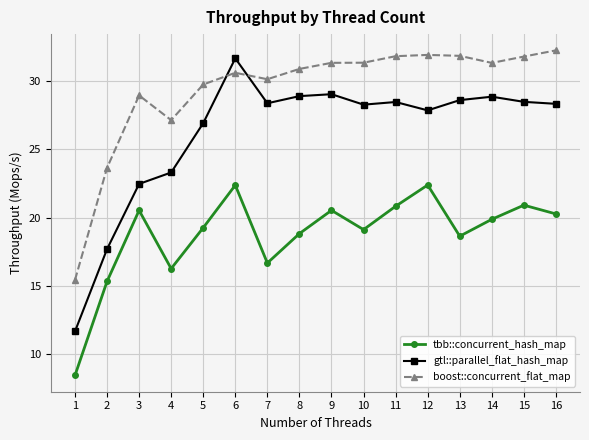

The value of boost::concurrent_flat_map at 6 is 48.9. True or false?

False